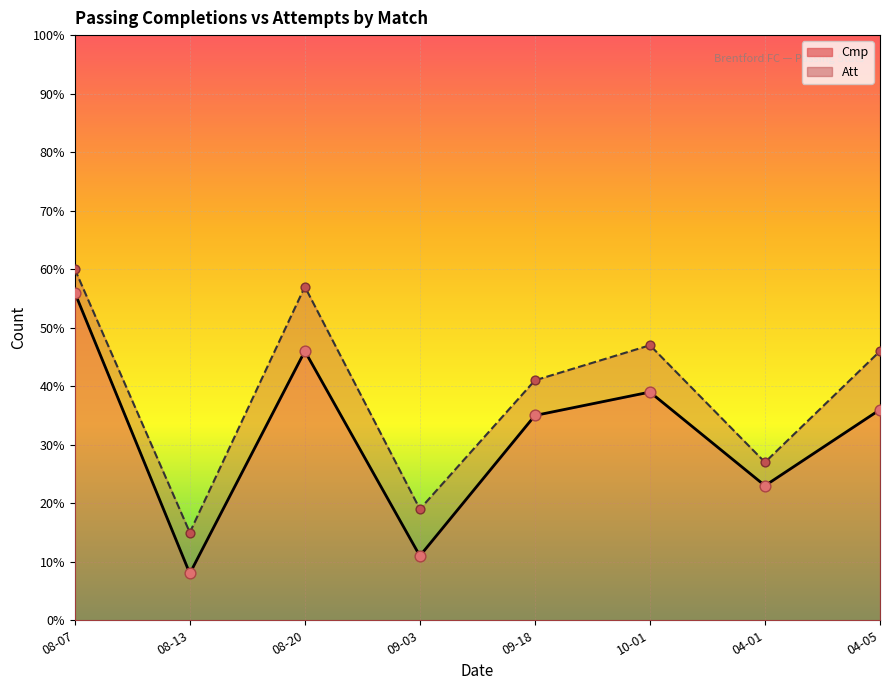

Which series reaches the minimum Y coordinate?

Cmp